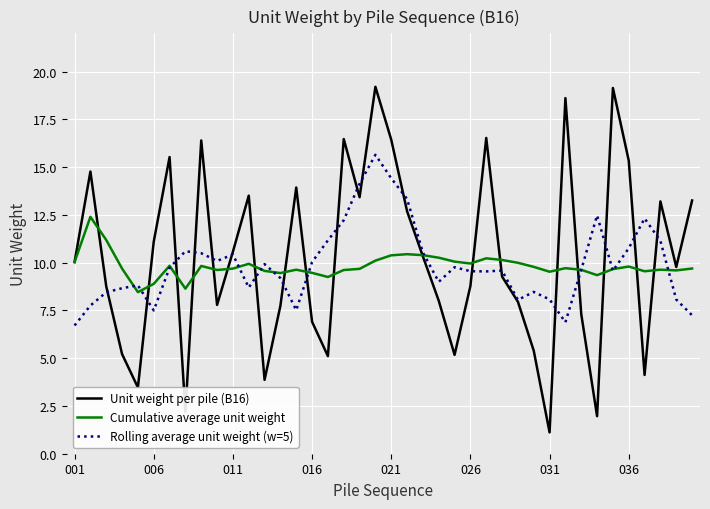

How many categories are shown in the chart?

40